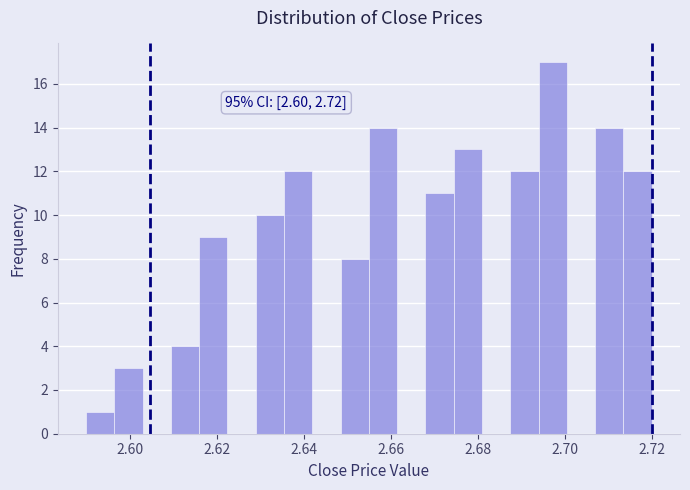

Around what value on the x-axis is the tallest bar? Give the approximate position of its centre, as read against the axis.

2.698